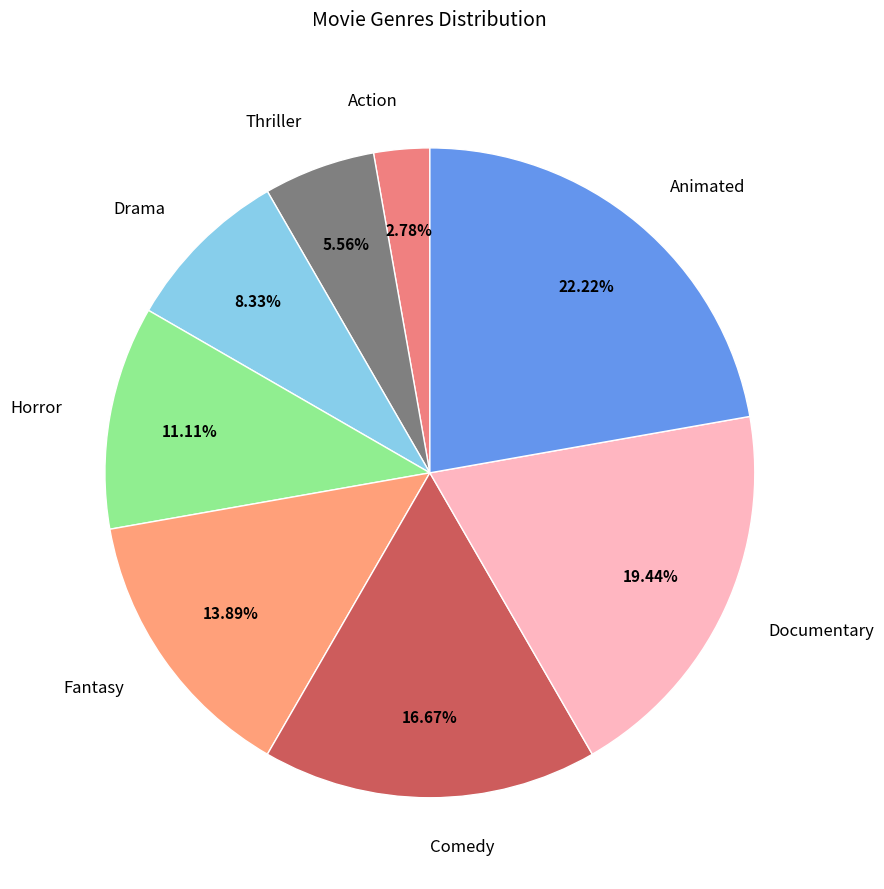

Rank the categories by value from lowest to highest.

Action, Thriller, Drama, Horror, Fantasy, Comedy, Documentary, Animated